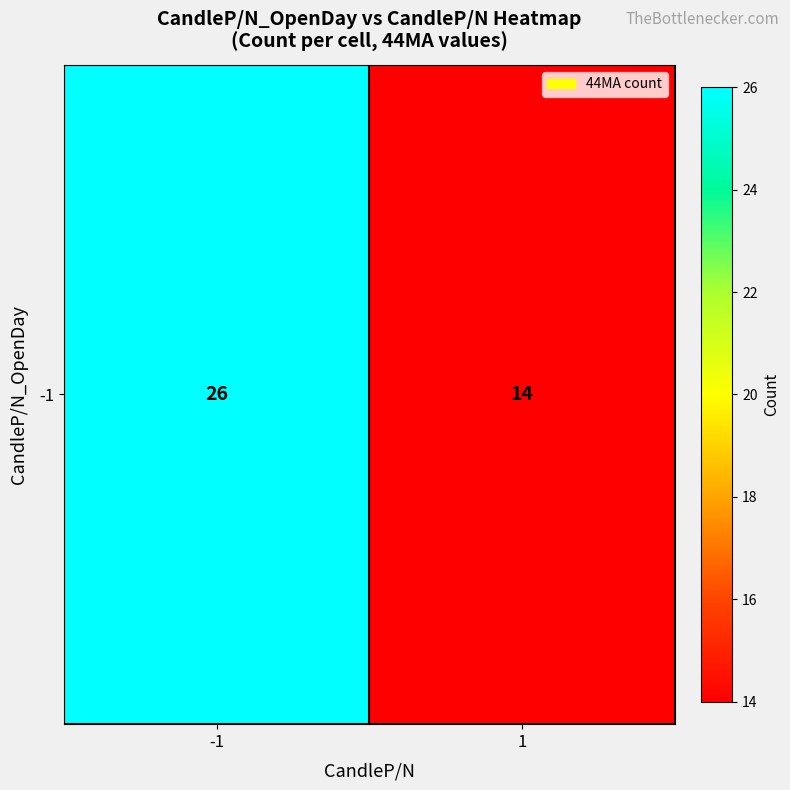

Reading right to left, transcribe all the data shown in this chart.

14	26